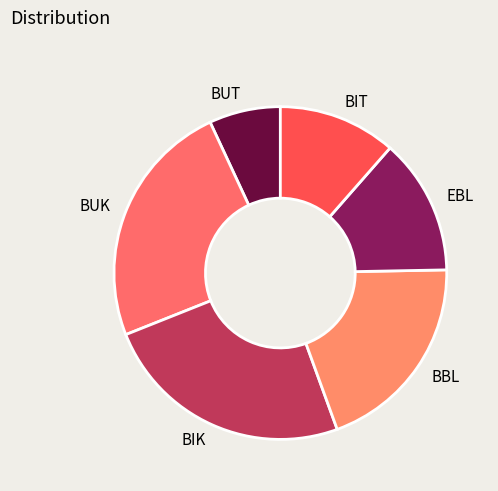

Approximately how many times larger is the value at BUK compared to BUT?

3.5